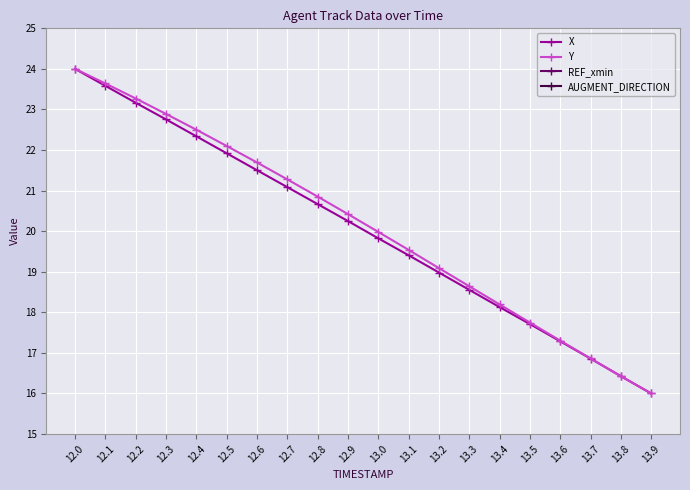

True or false: X and Y intersect in this chart.

True